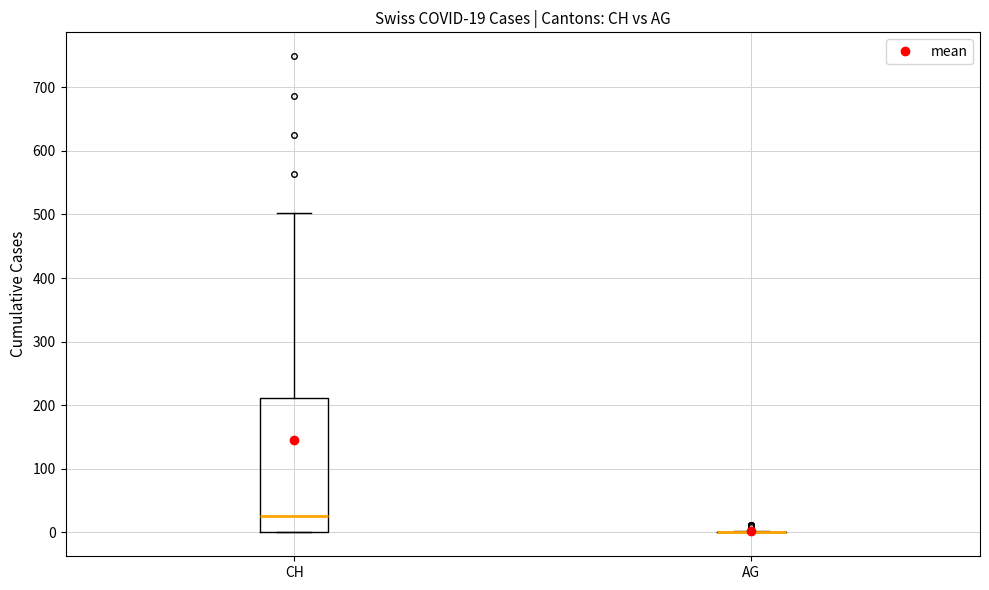

Which box is the tallest, from its lower edge to its upper edge?

CH